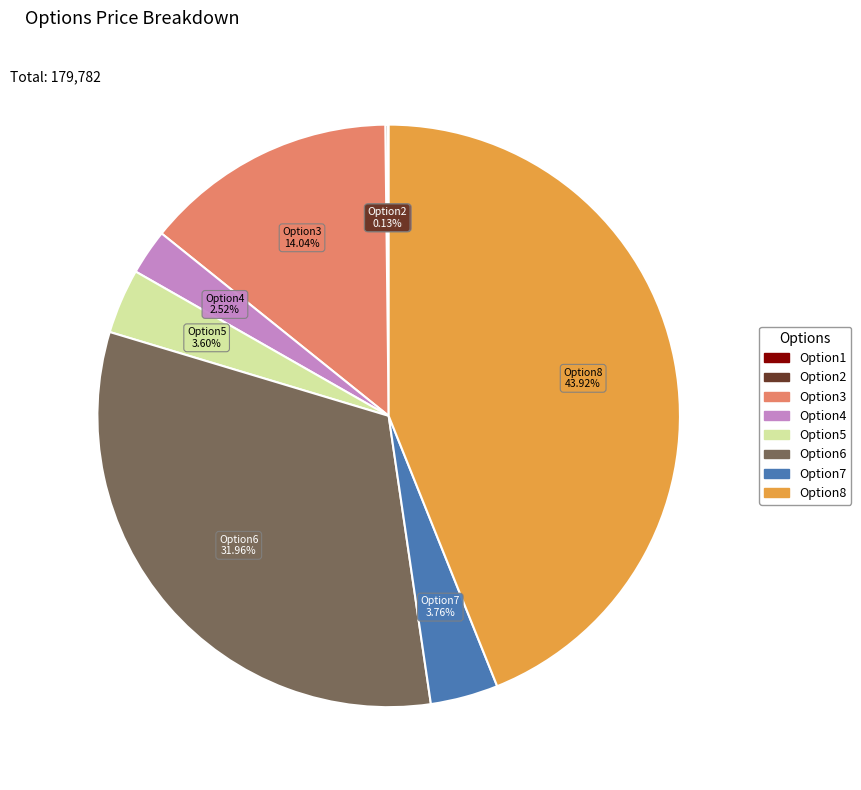

Approximately how many times larger is the value at Option3 compared to Option5?

3.9